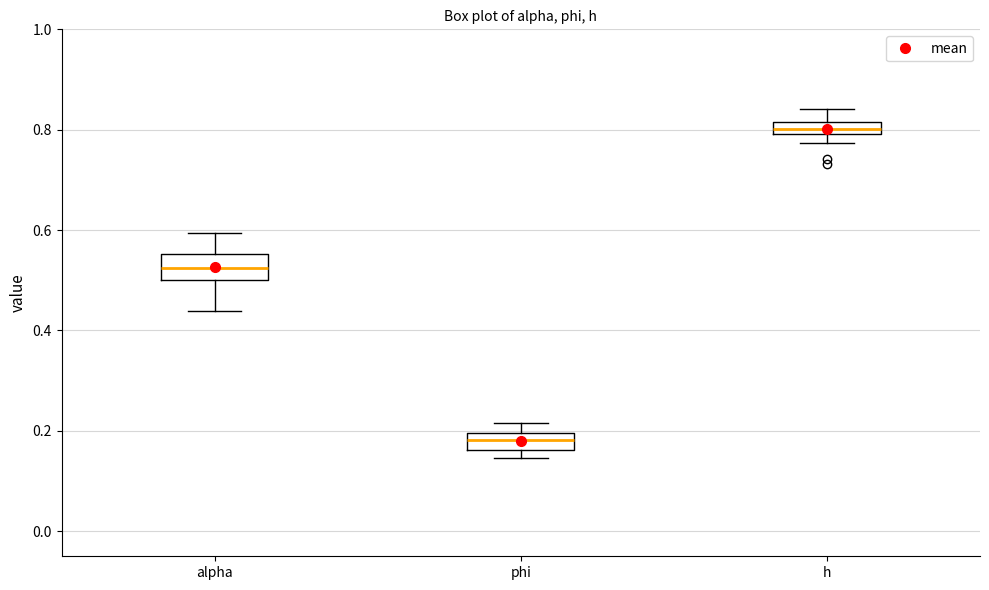

Where is the lower edge of the box for alpha on the y-axis? The values are not printed on the chart, so give them approximately, as read against the axis.

0.50